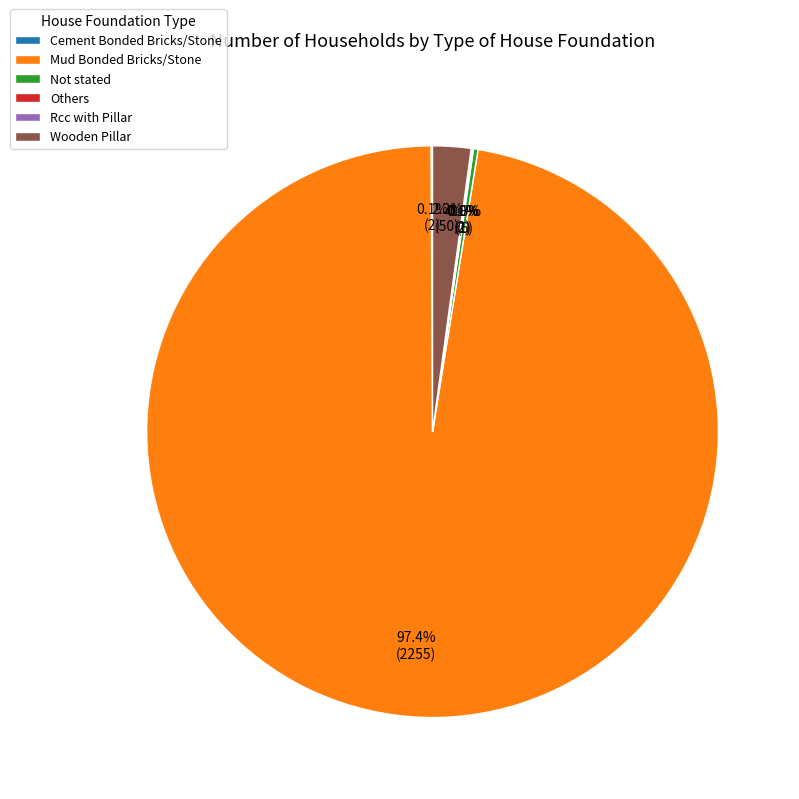

Does any single category account for the majority?

Yes